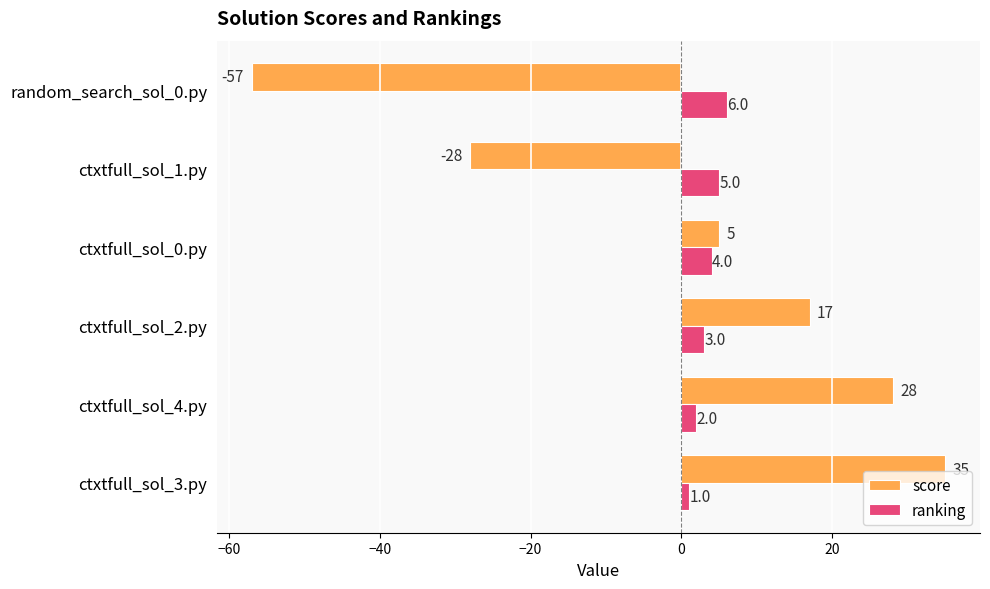

At which label is ranking closest to 3?

ctxtfull_sol_2.py